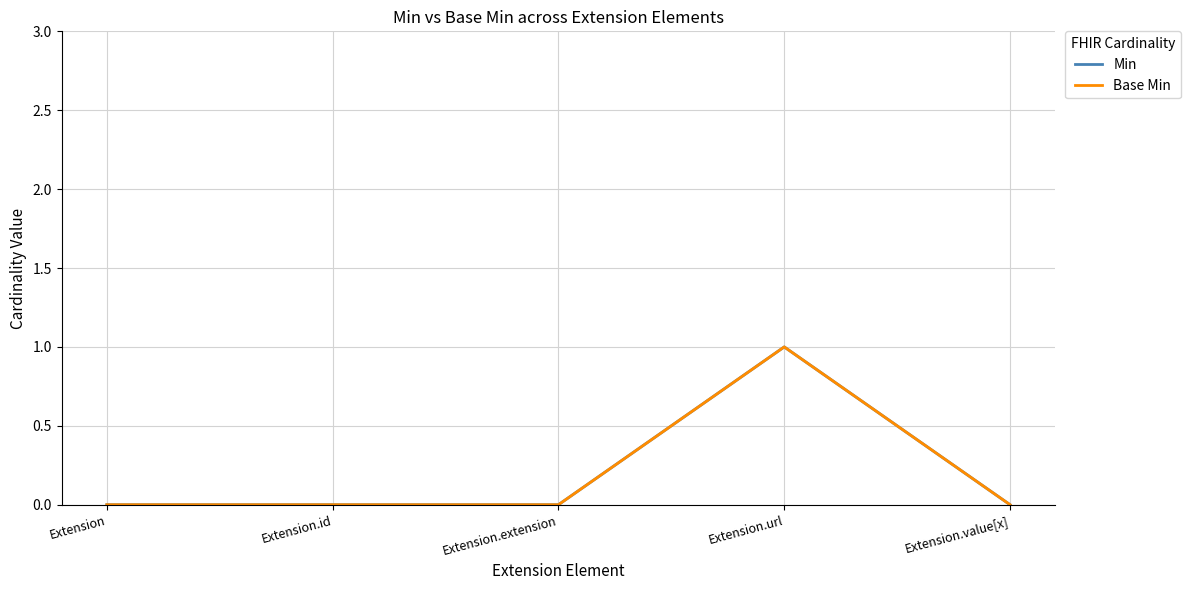

True or false: Base Min and Min intersect in this chart.

False